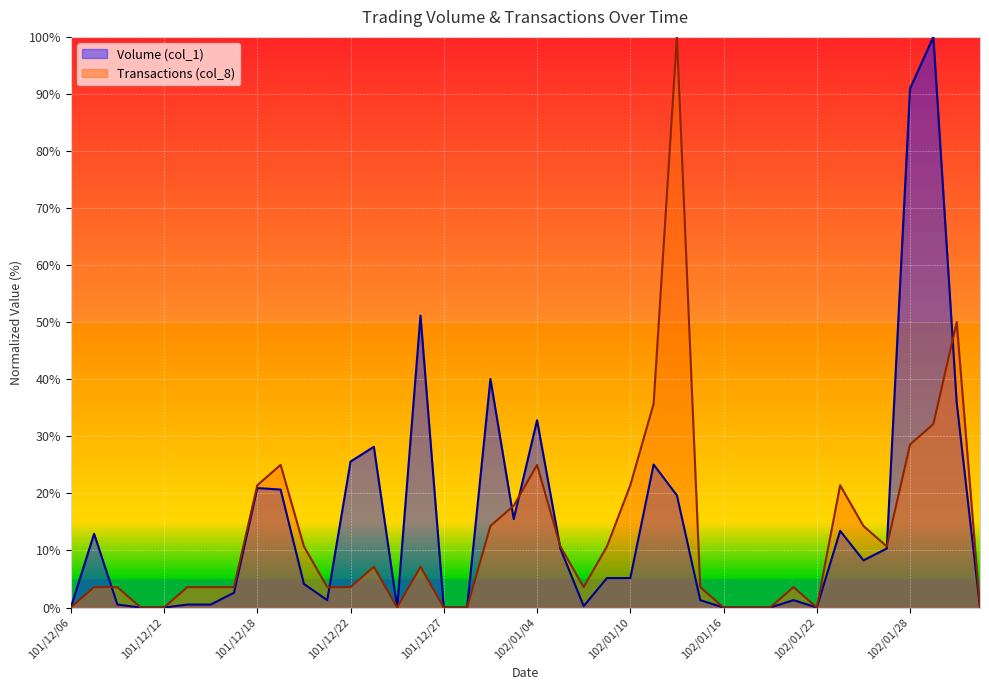

How many data points does each series have?

40